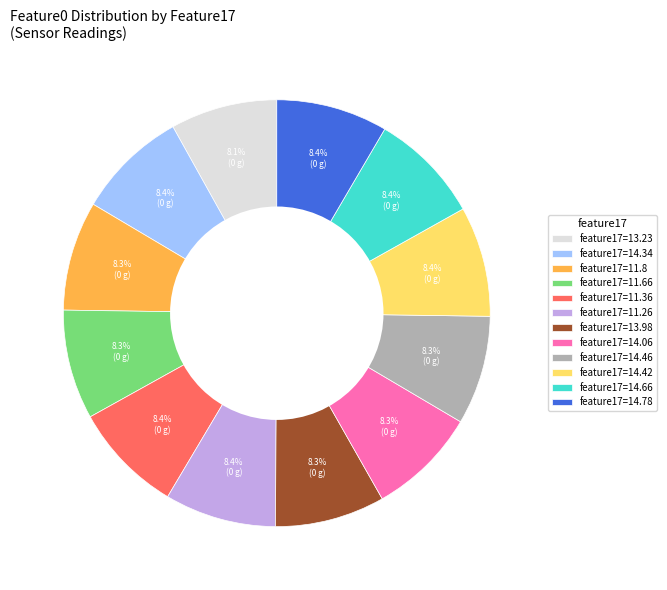

Does any single category account for the majority?

No